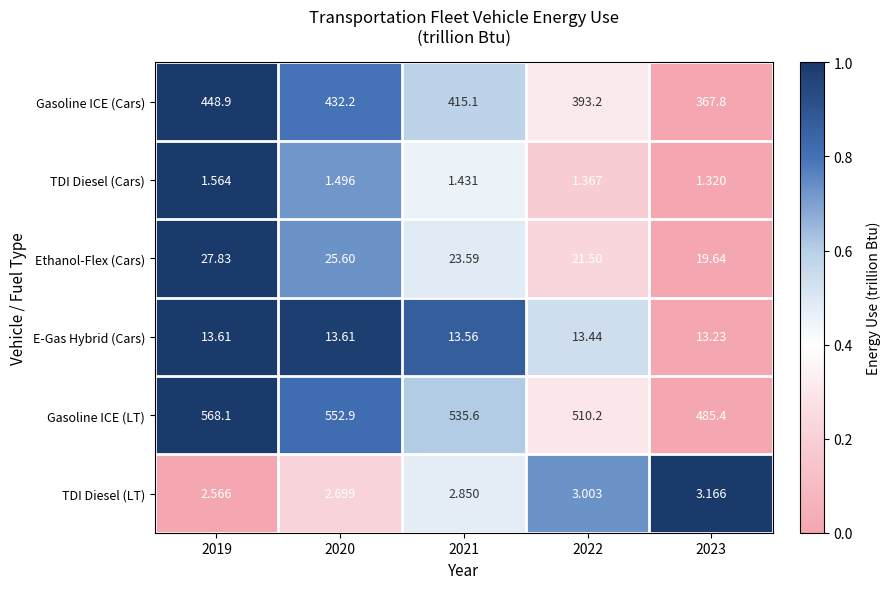

Is the value of E-Gas Hybrid (Cars) at 2021 greater than the value of TDI Diesel (LT) at 2020?

Yes